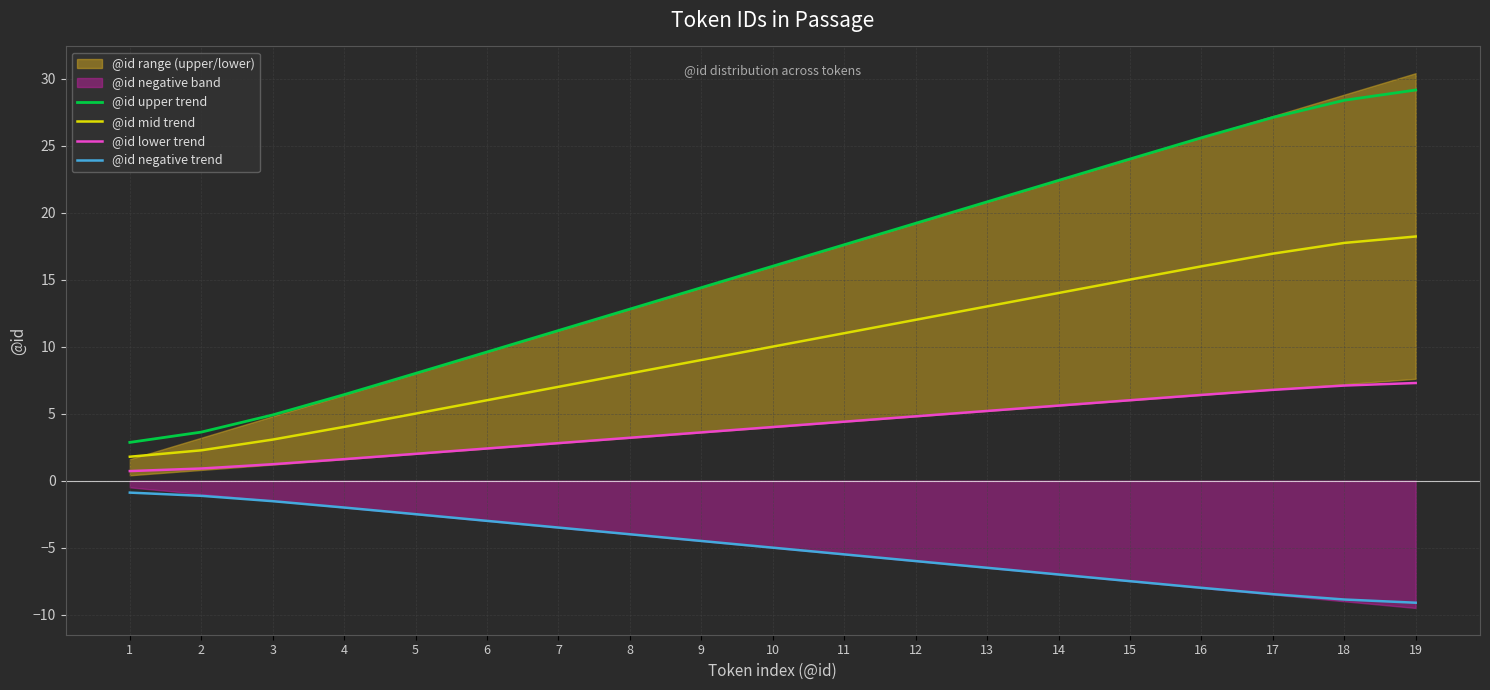

At which category is the sum across all series the highest?

19